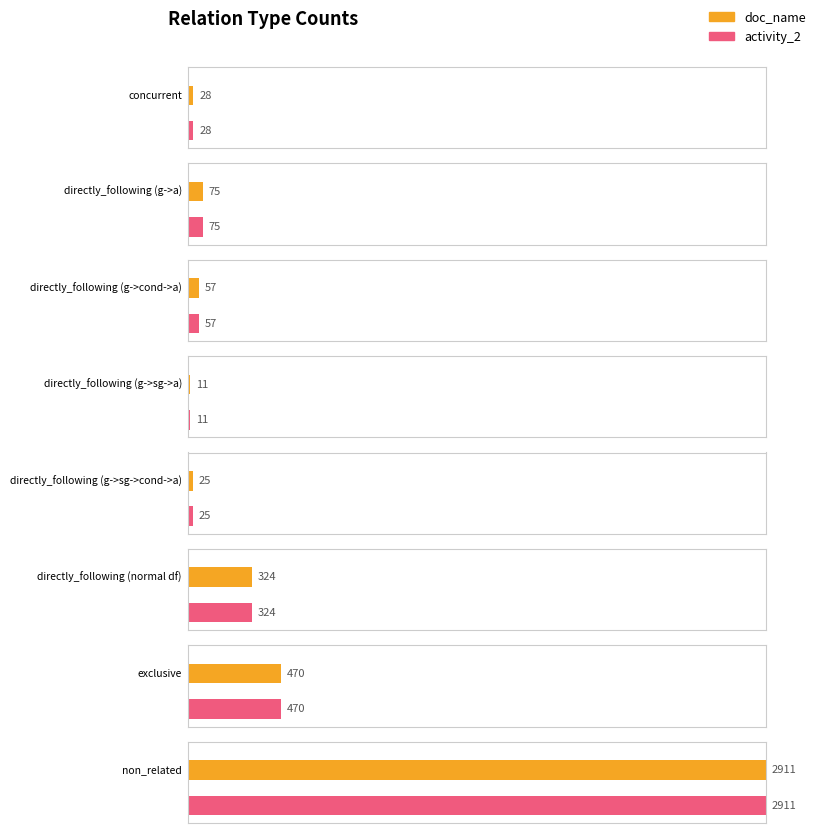

What is the label of the 8th bar from the right?

concurrent